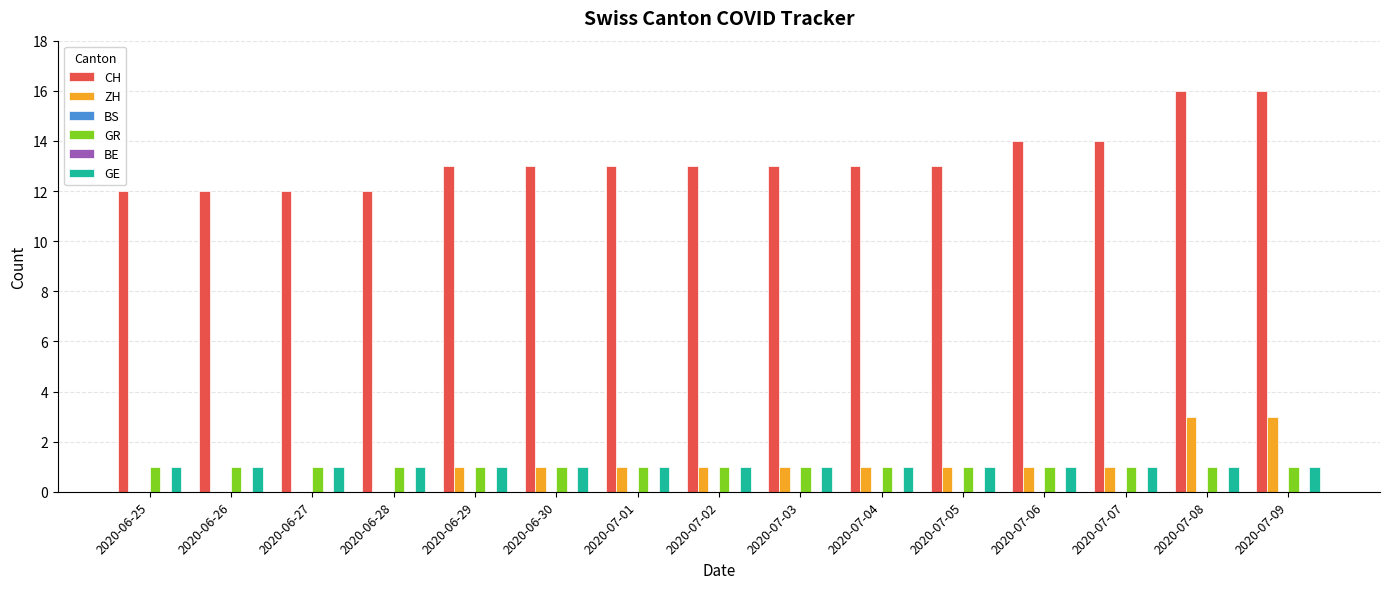

What is the value of the ZH bar at the 10th from the left?

1